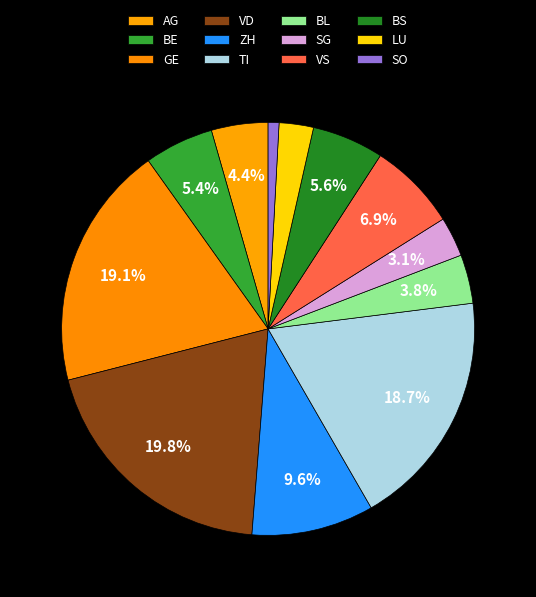

Which category has the biggest portion of the pie?

VD